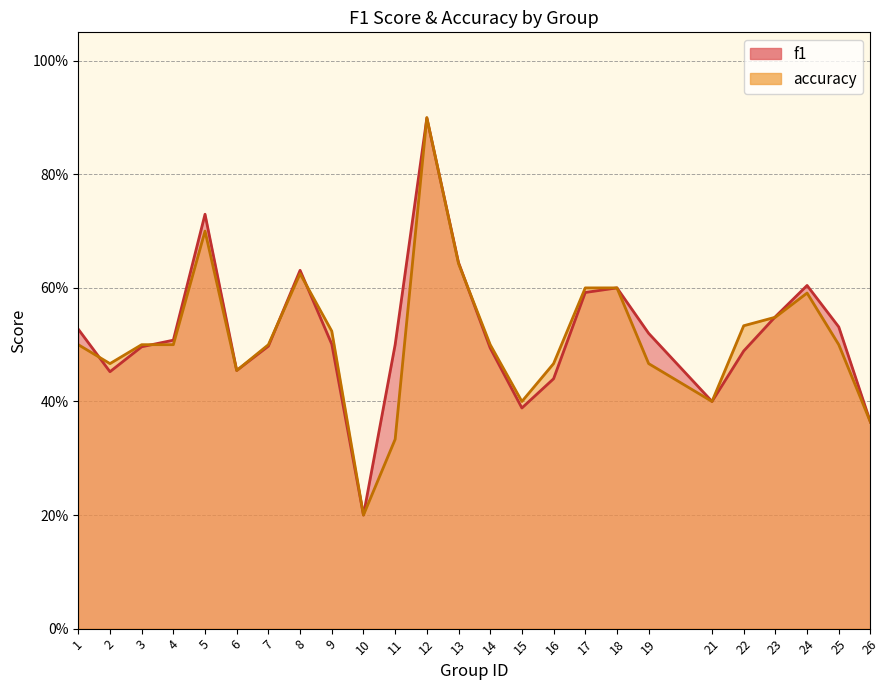

Reading right to left, extract all data points from this chart.

f1: 26=0.4	25=0.5	24=0.6	23=0.5	22=0.5	21=0.4	19=0.5	18=0.6	17=0.6	16=0.4	15=0.4	14=0.5	13=0.6	12=0.9	11=0.5	10=0.2	9=0.5	8=0.6	7=0.5	6=0.5	5=0.7	4=0.5	3=0.5	2=0.5	1=0.5
accuracy: 26=0.4	25=0.5	24=0.6	23=0.5	22=0.5	21=0.4	19=0.5	18=0.6	17=0.6	16=0.5	15=0.4	14=0.5	13=0.6	12=0.9	11=0.3	10=0.2	9=0.5	8=0.6	7=0.5	6=0.5	5=0.7	4=0.5	3=0.5	2=0.5	1=0.5